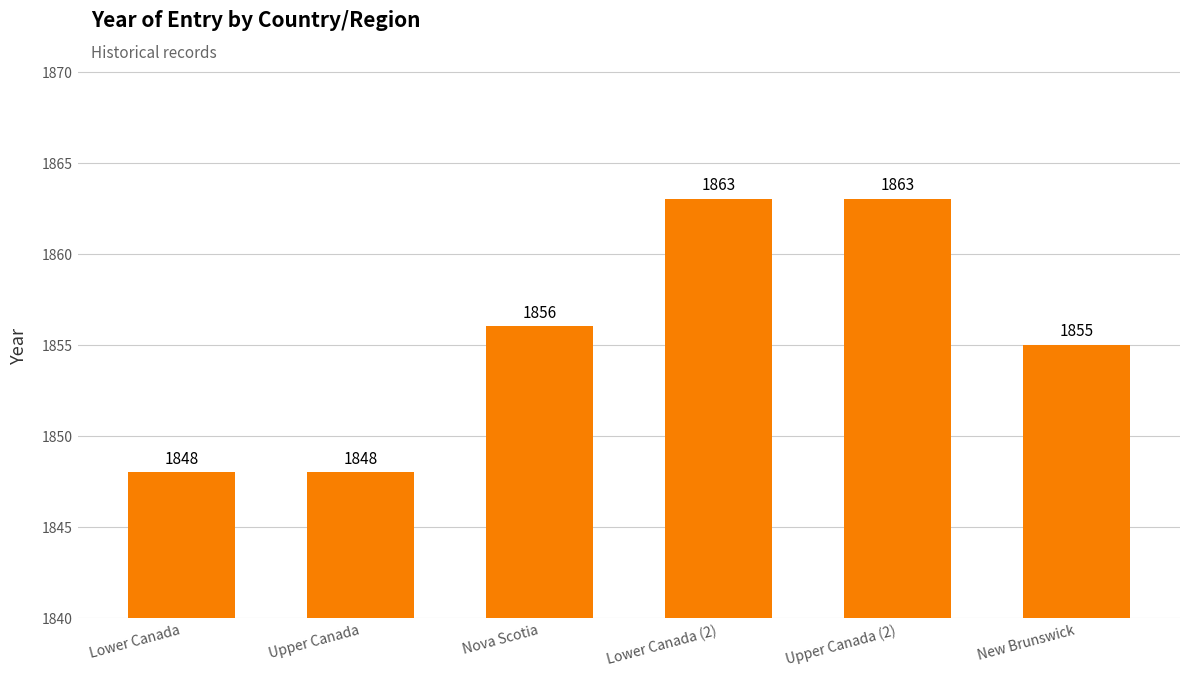

How many series are shown in this chart?

1